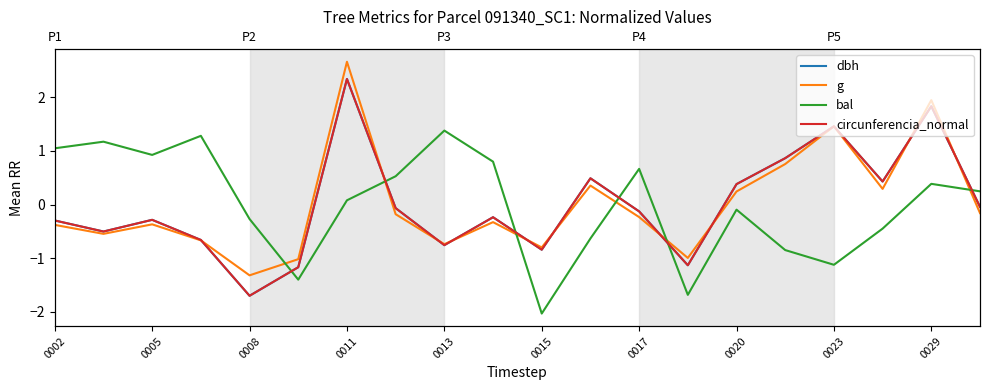

True or false: circunferencia_normal has a value of 2.3 at 0023.

False